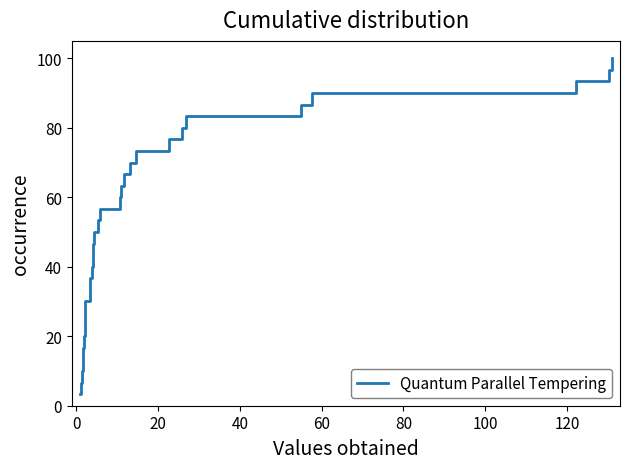

What is the difference between the maximum and minimum values?

96.7